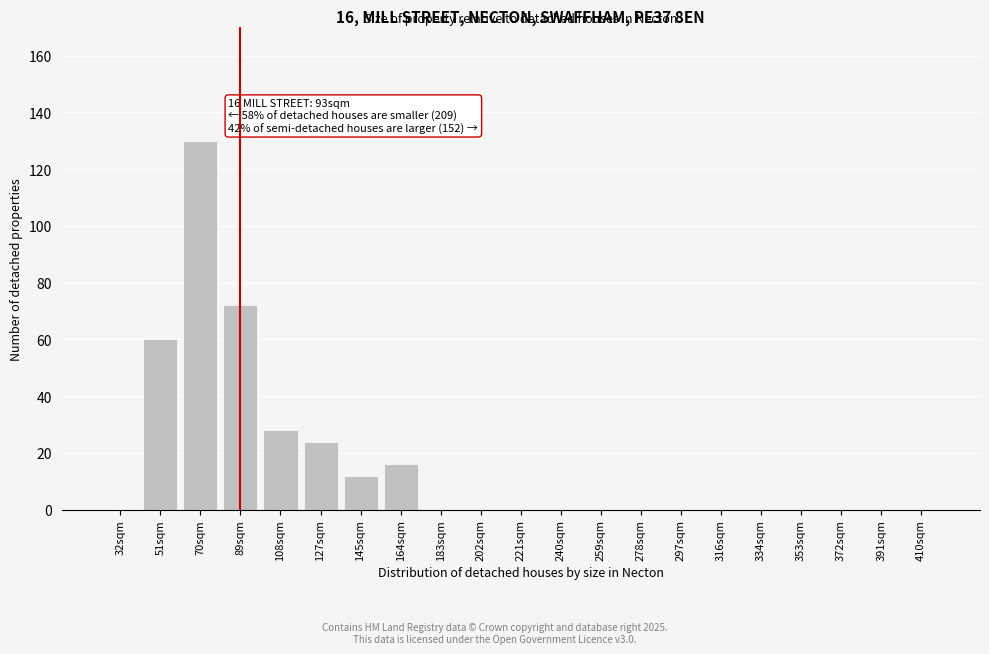

Reading left to right, list all the values displayed in this chart.

32sqm=0	51sqm=60	70sqm=130	89sqm=72	108sqm=28	127sqm=24	145sqm=12	164sqm=16	183sqm=0	202sqm=0	221sqm=0	240sqm=0	259sqm=0	278sqm=0	297sqm=0	316sqm=0	334sqm=0	353sqm=0	372sqm=0	391sqm=0	410sqm=0